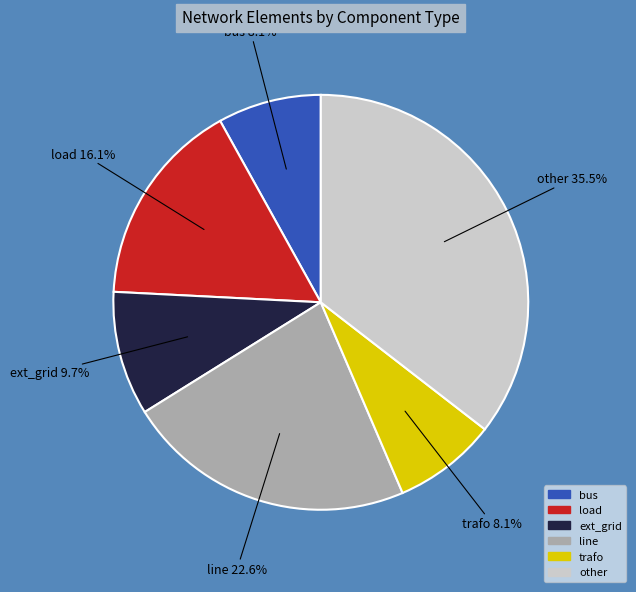

Do load and other together represent more than half of the pie?

Yes